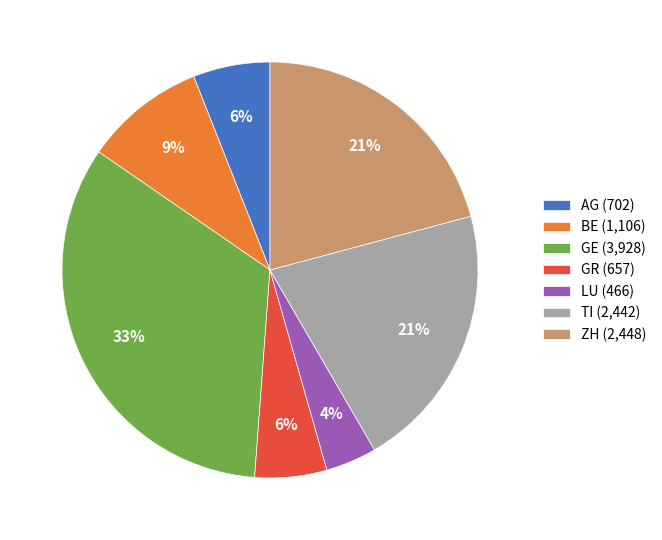

To the nearest percent, what is the average slice percentage?

14%